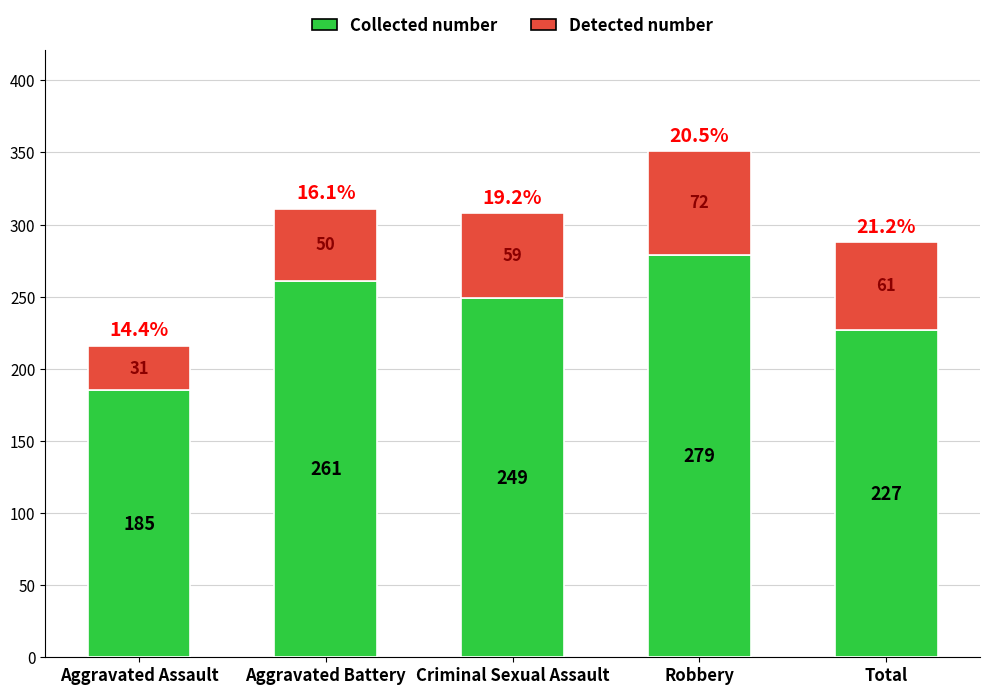

Count the Collected number values in the range 227 to 261.

3